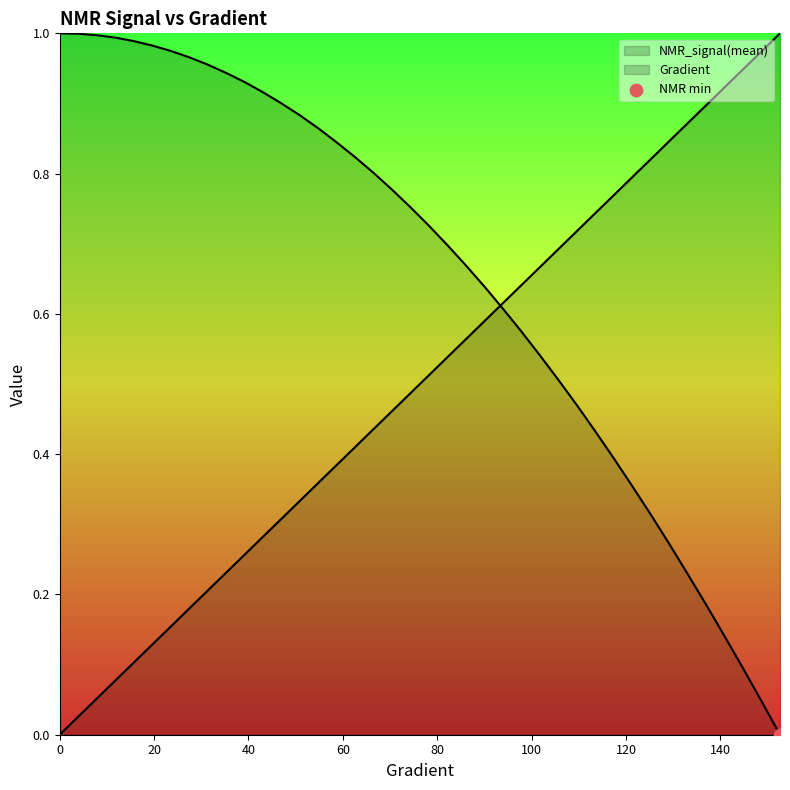

At which category is the sum across all series the highest?

74.36399217221137